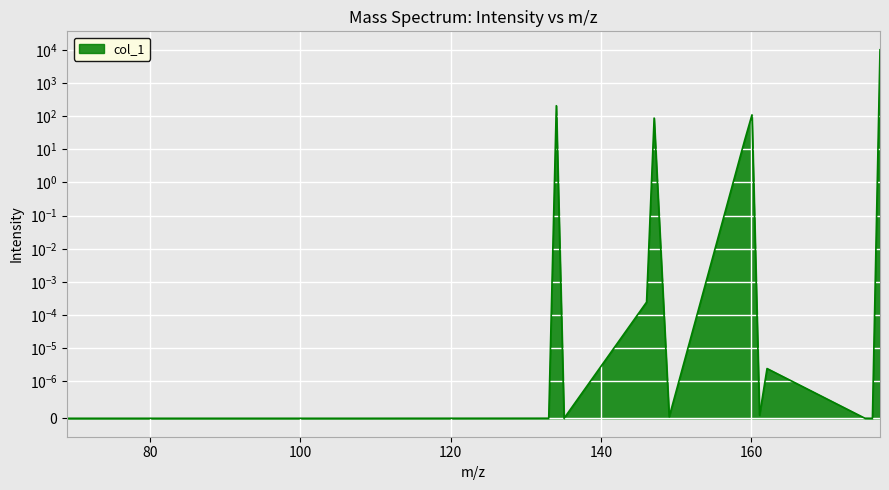

What is the average value?

694.7